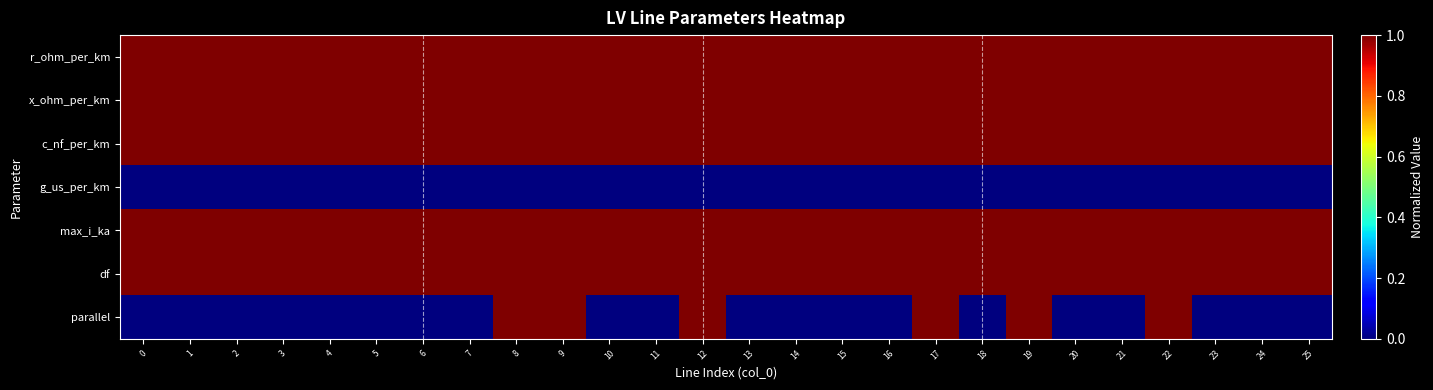

What is the spread (max minus min) of values at 23?

1